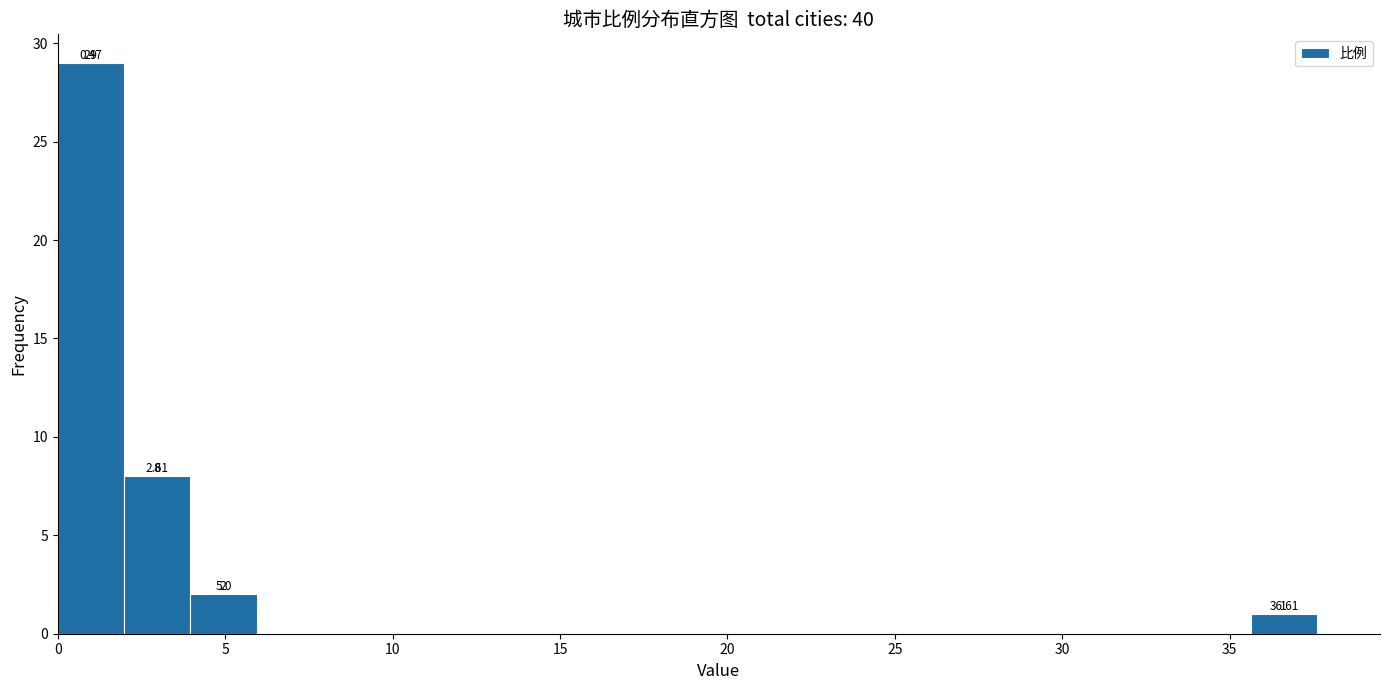

Around what value on the x-axis is the tallest bar? Give the approximate position of its centre, as read against the axis.

1.0